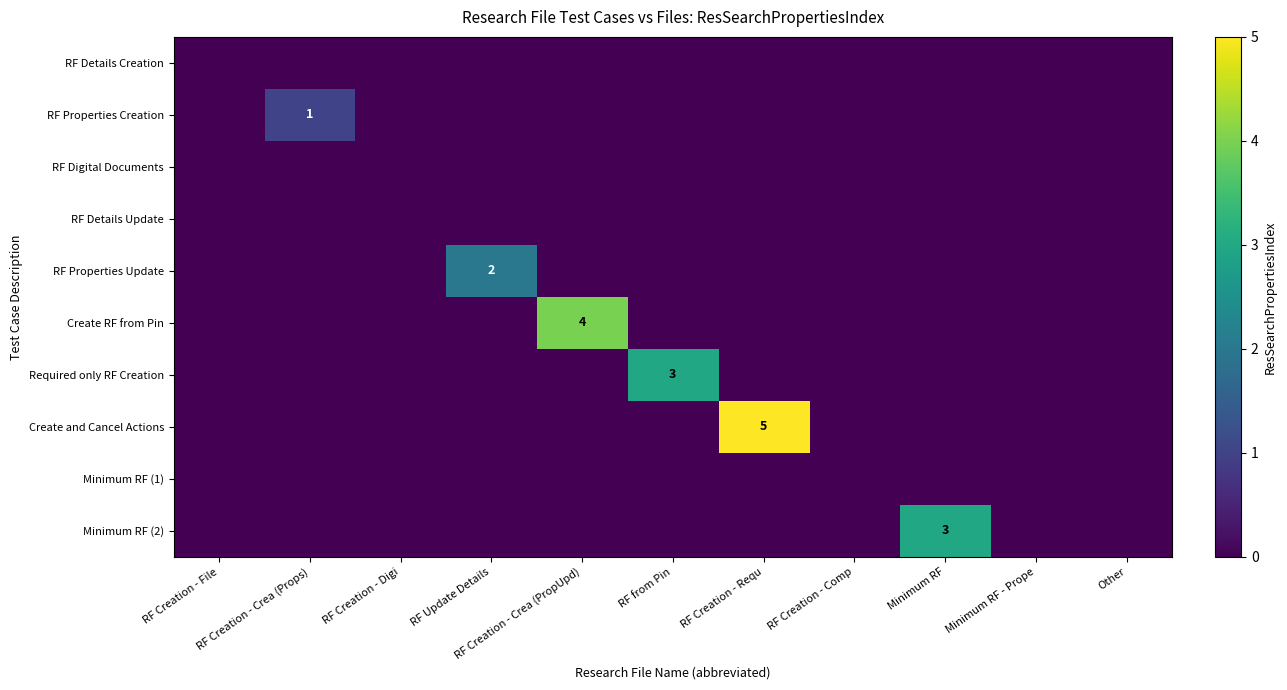

At which category is the sum across all series the highest?

RF Creation - Requ